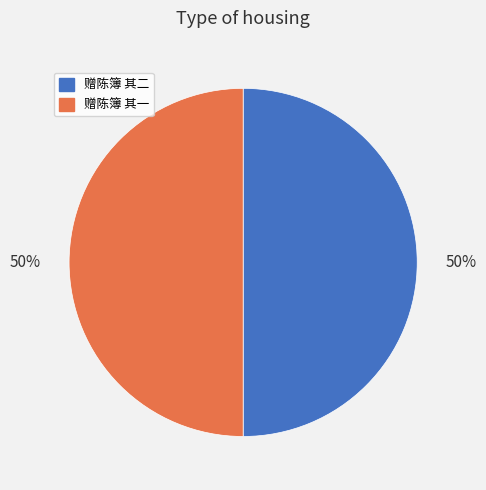

To the nearest percent, what portion does 赠陈簿 其一 represent?

50%